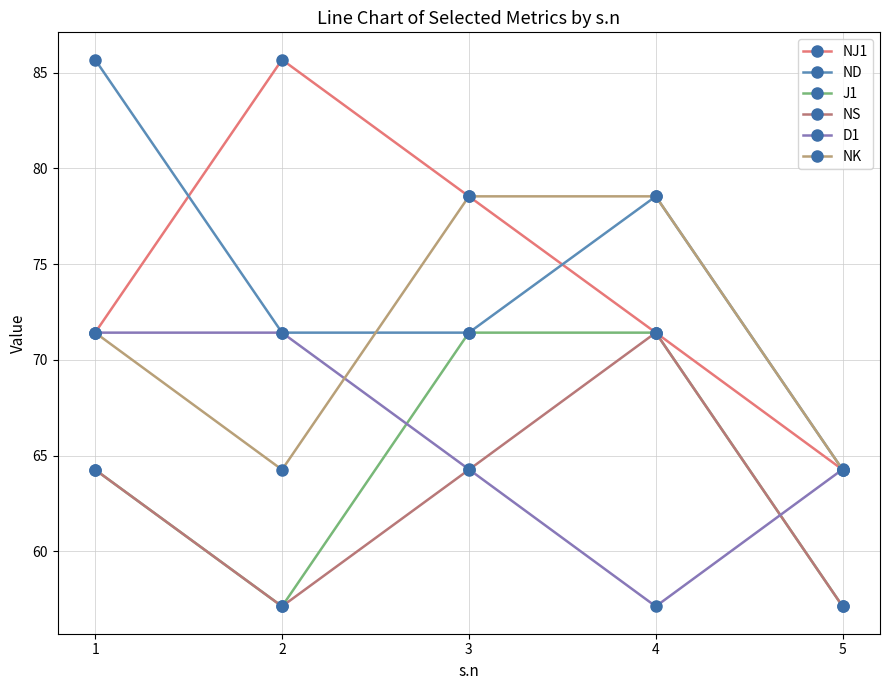

Is the value of NK at 1 greater than the value of NS at 3?

Yes